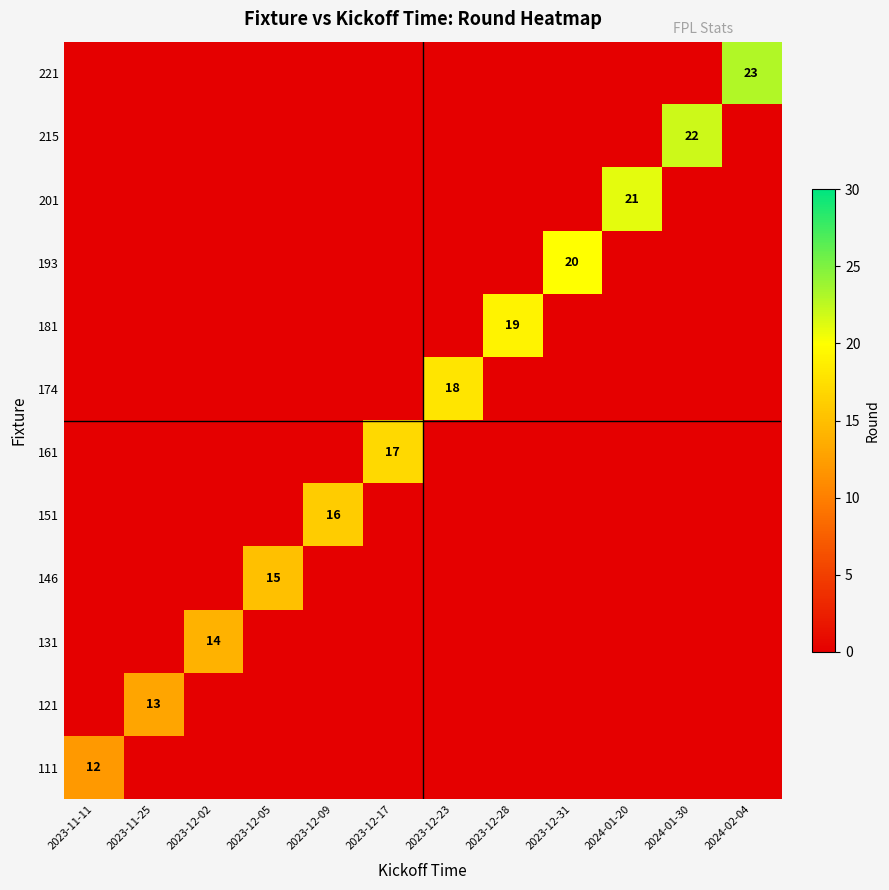

Which category has the highest value in the 193 series?

2023-12-31